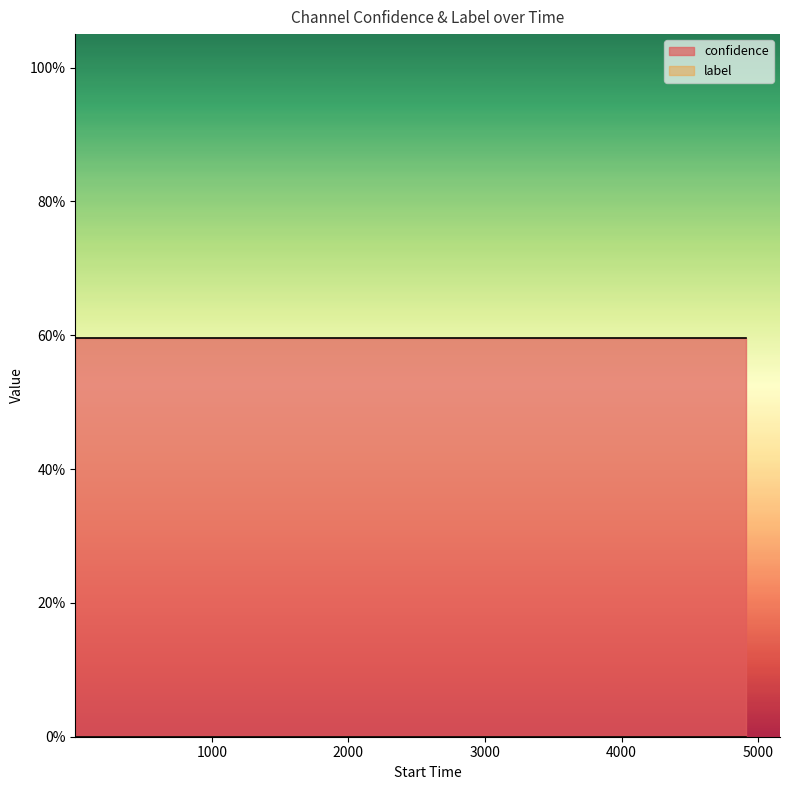

The confidence series shows 0.6 at 8. True or false?

True